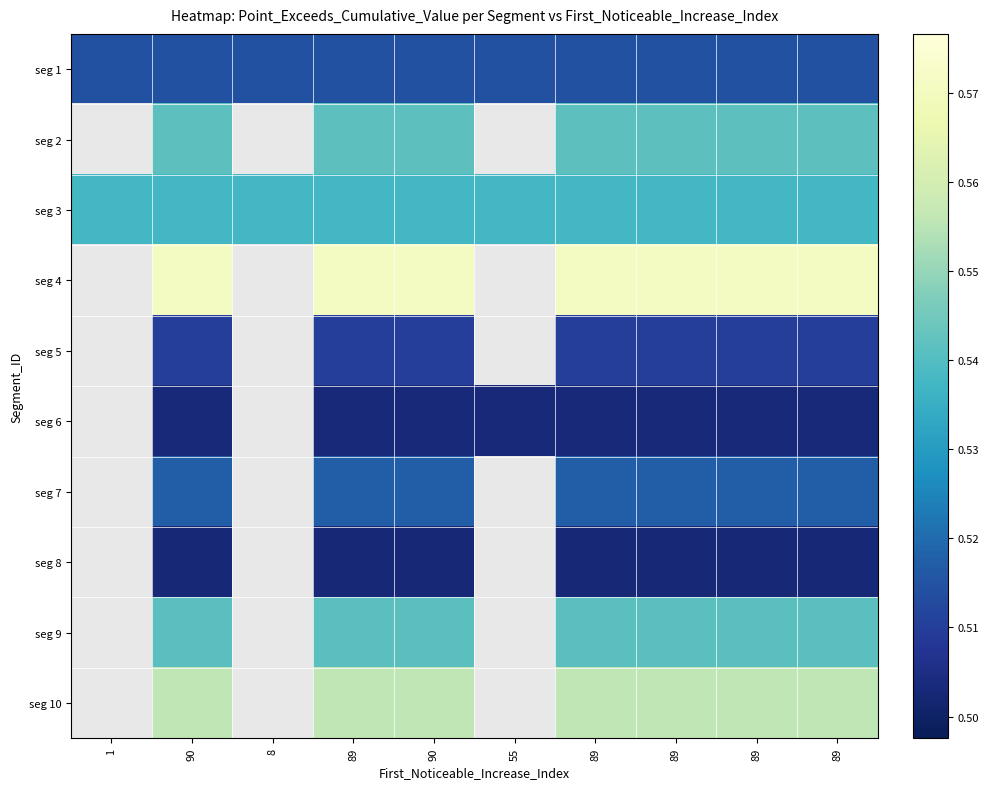

Which has a higher value, 89 or 1?

89